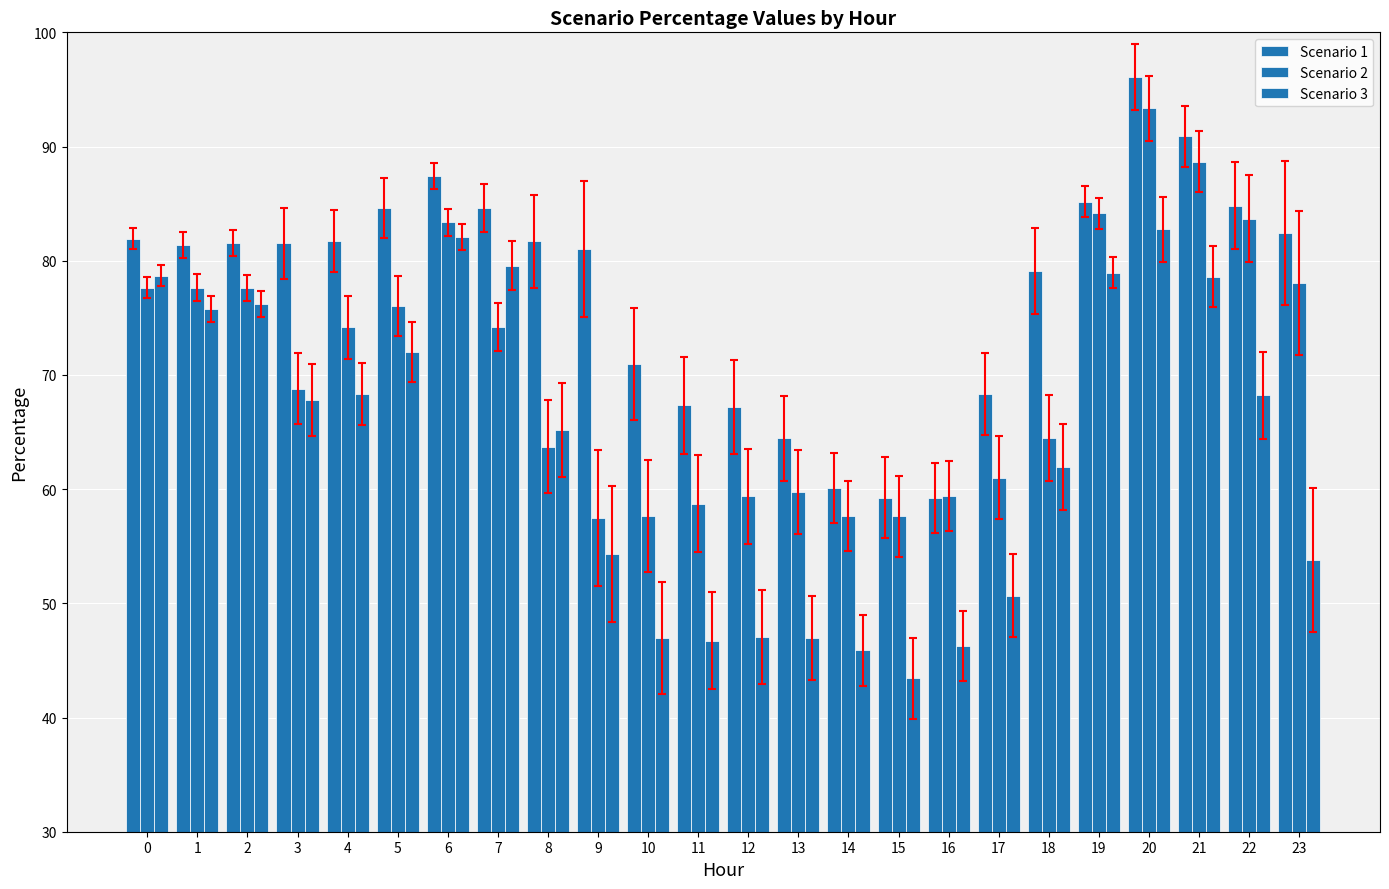

How many groups of bars are there?

24